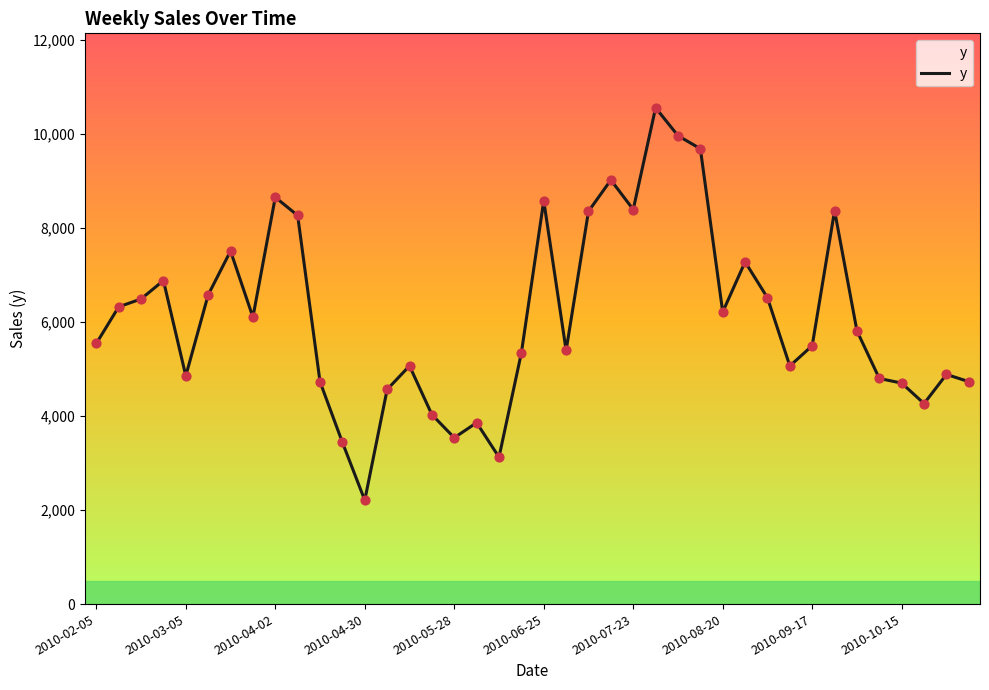

What is the maximum value shown in the chart?

10563.5